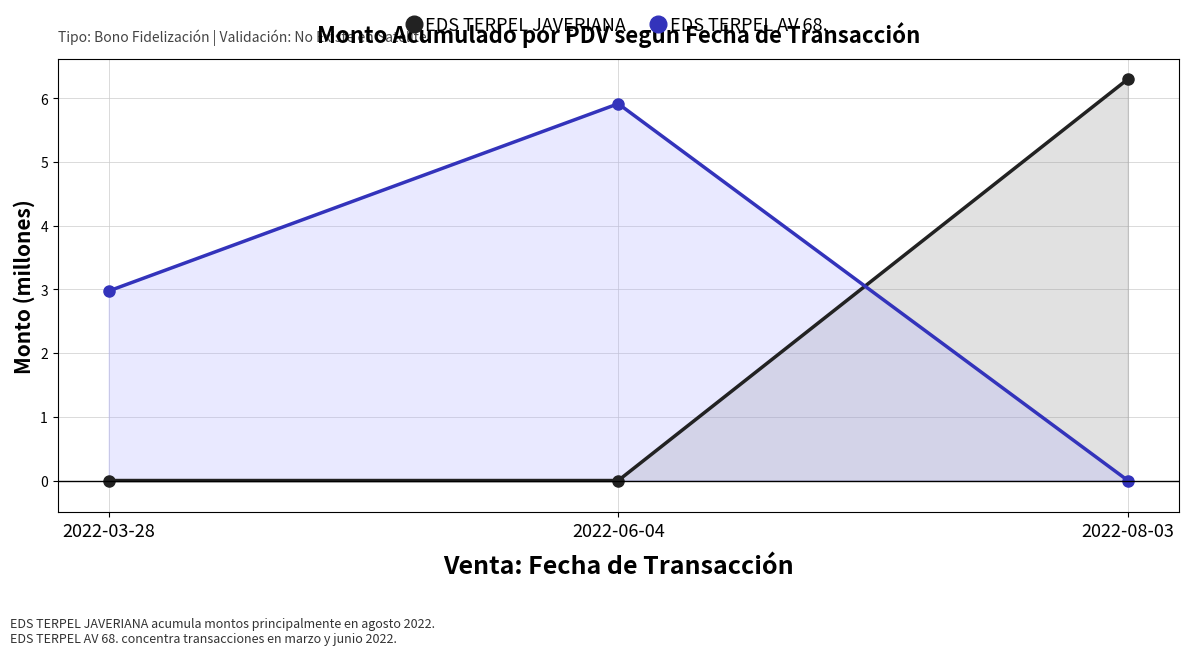

How many data points in EDS TERPEL AV 68. are above 2?

2